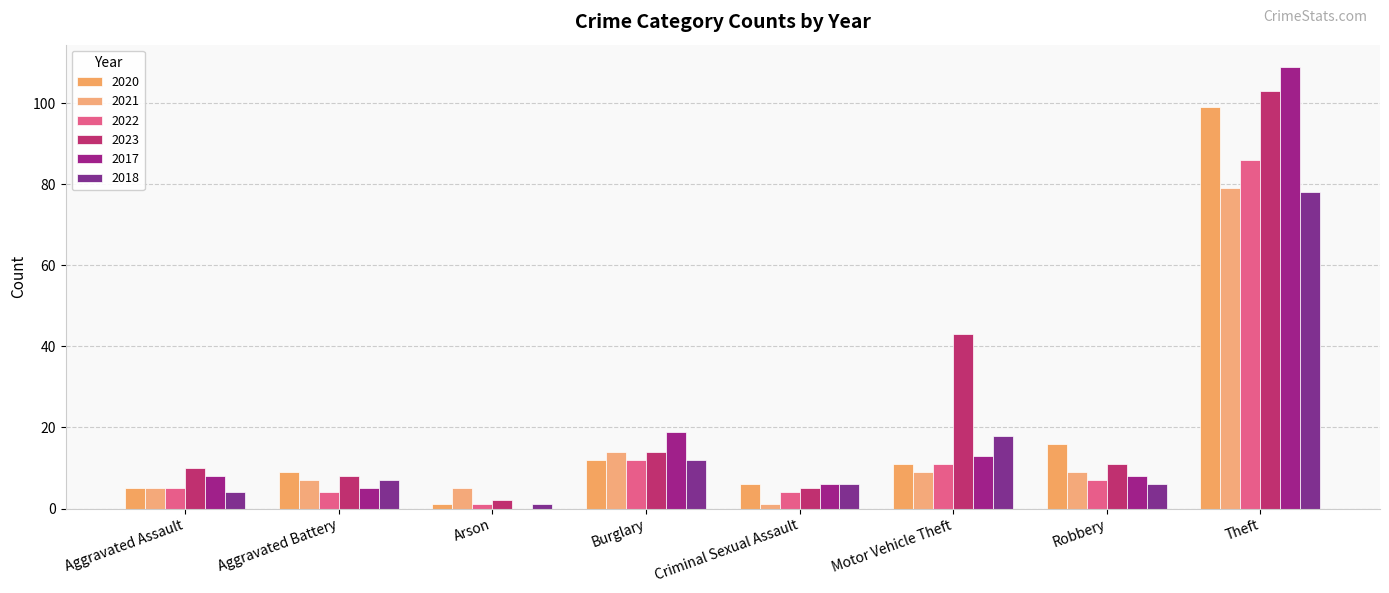

What are all the series names shown in the legend?

2020, 2021, 2022, 2023, 2017, 2018